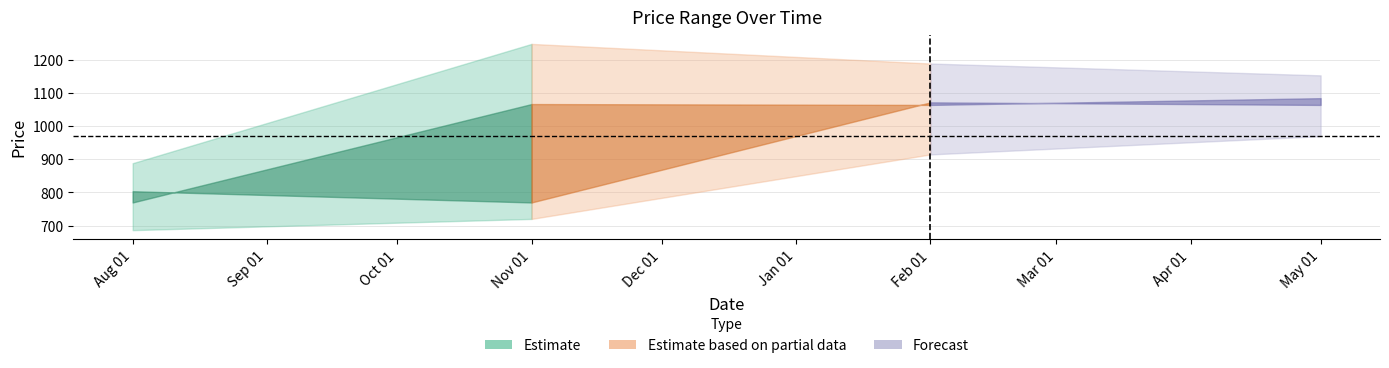

What is the label of the 2nd point from the right?

2024-02-01